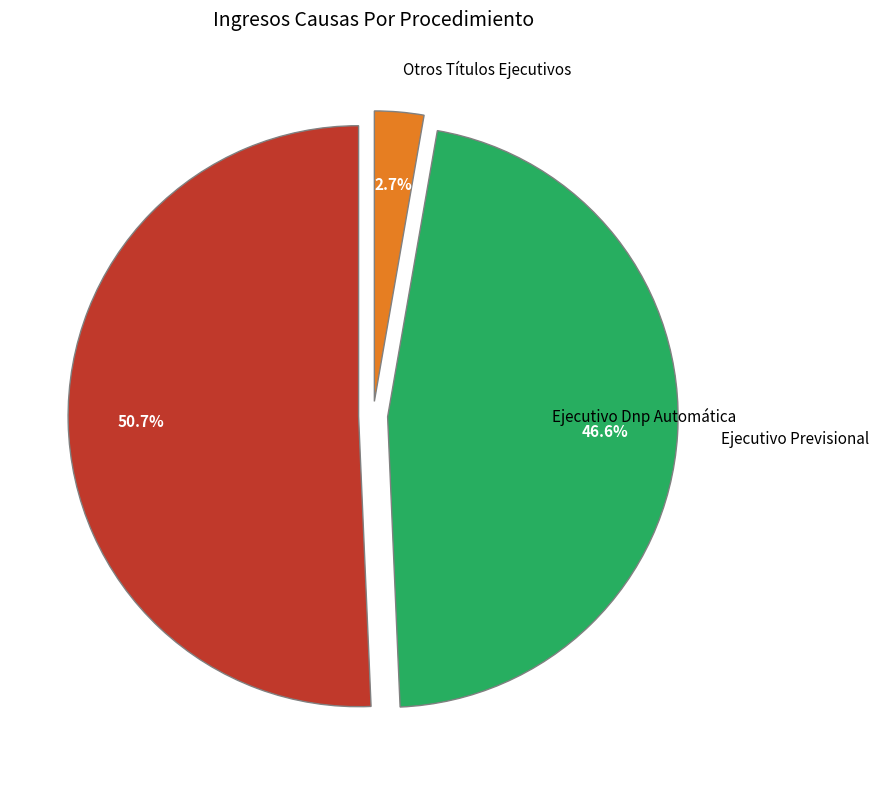

Is it true that Ejecutivo Dnp Automática is 59% of the pie?

False